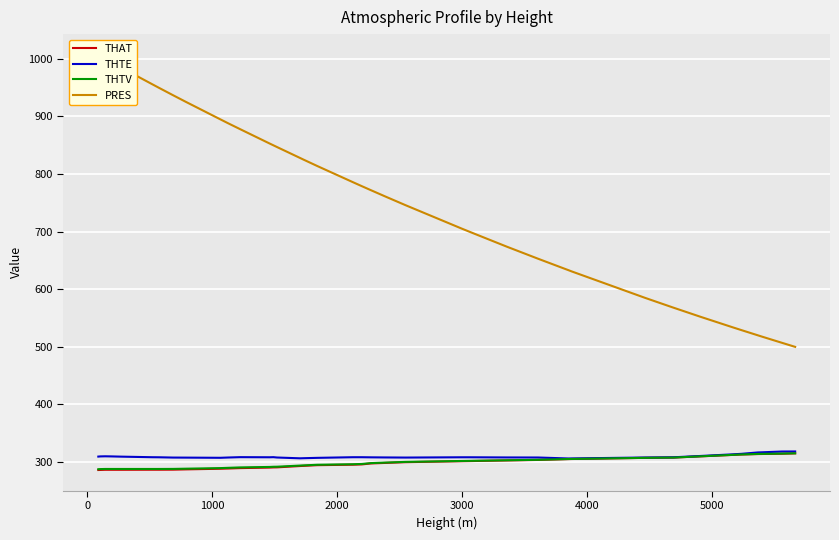

What is the minimum value for THTE?

306.2